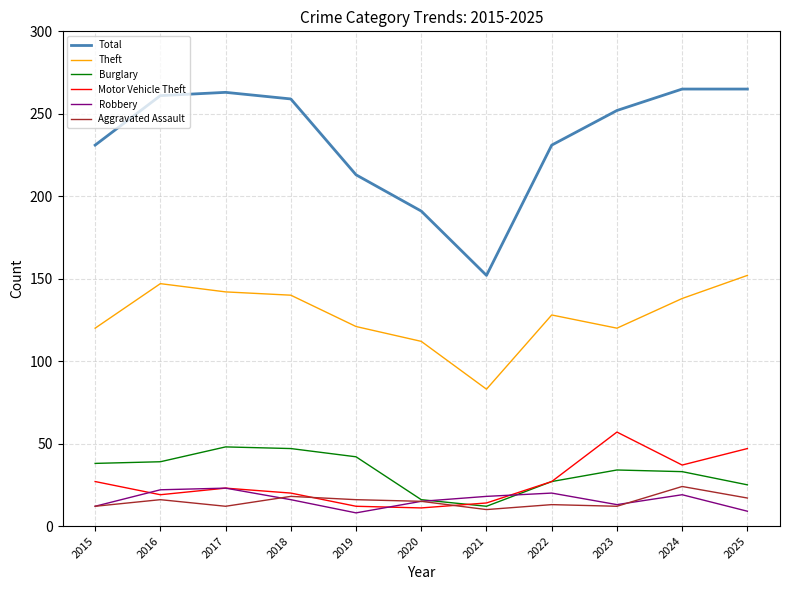

Is the value of Theft at 2017 greater than the value of Motor Vehicle Theft at 2017?

Yes